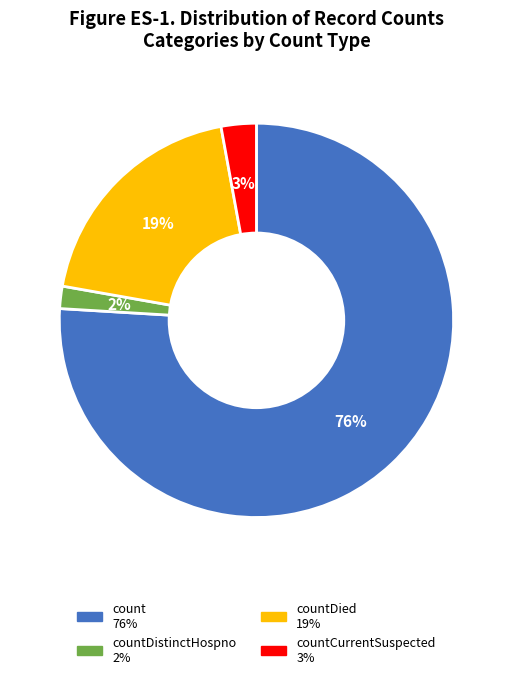

Does any single category account for the majority?

Yes